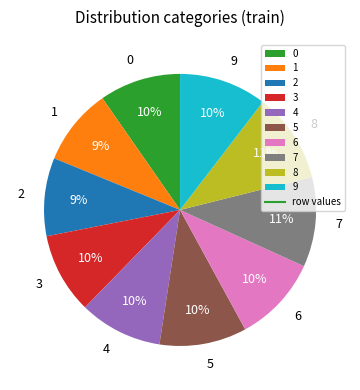

To the nearest percent, what portion does 0 represent?

10%